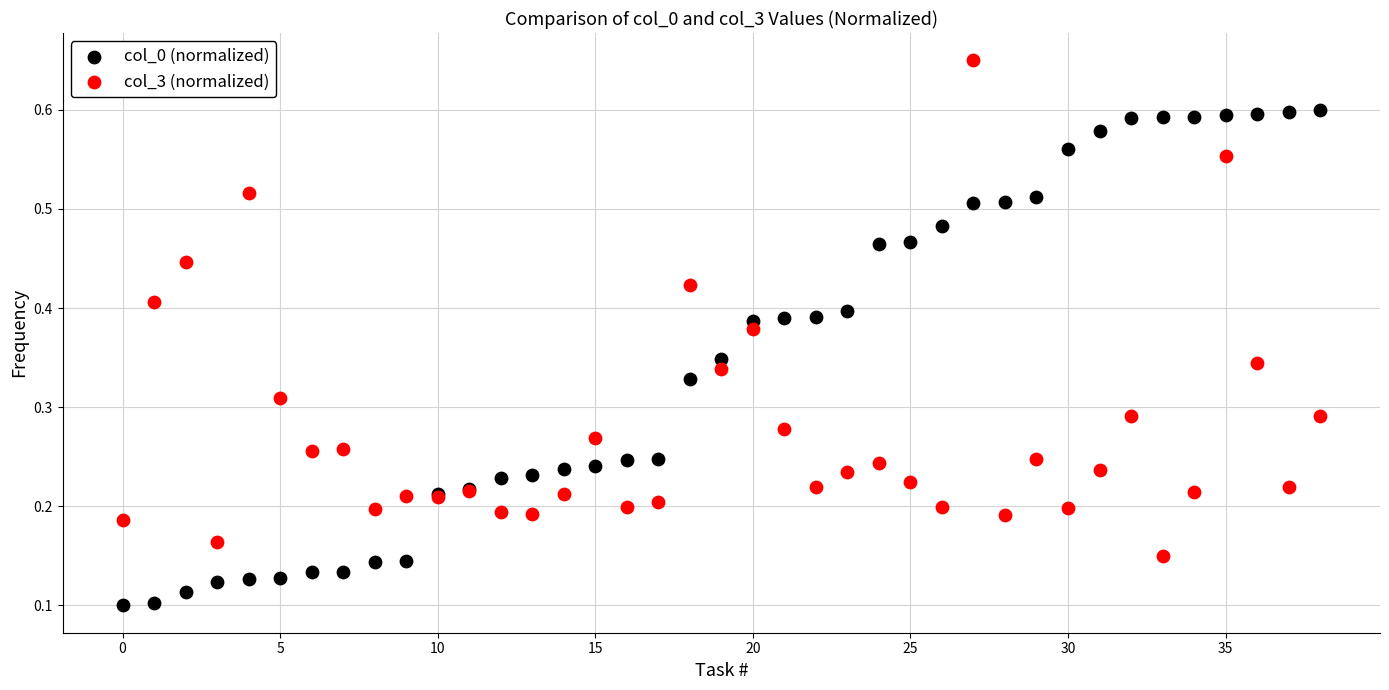

What are all the series names shown in the legend?

col_0 (normalized), col_3 (normalized)